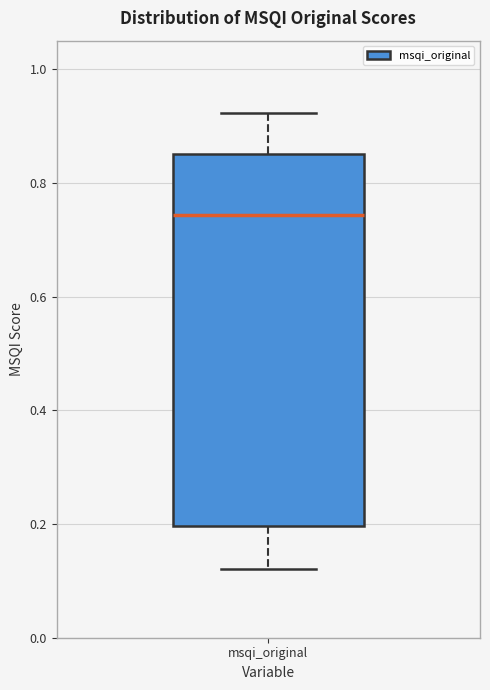

Read this box plot against the y-axis: the position of the median line, the range covered by the box, and the ends of both whiskers. The values are not printed on the chart, so give them approximately, as read against the axis.

median 0.74, box 0.20 to 0.86, whiskers 0.12 to 0.92